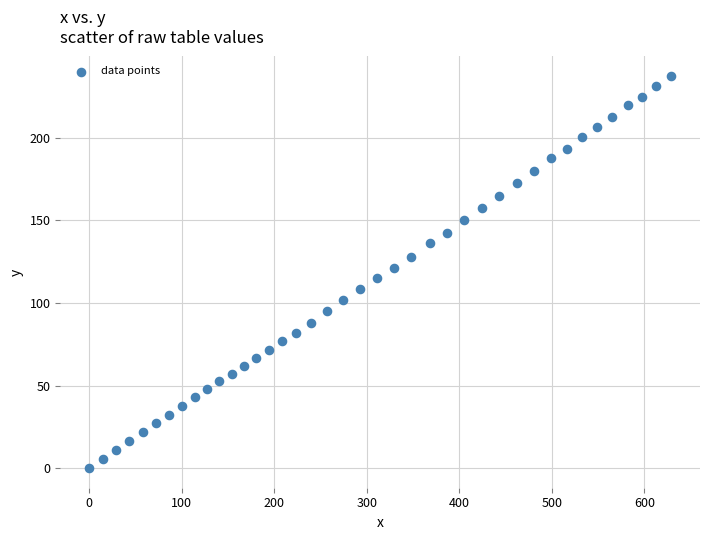

What is the range of Y values (max minus min)?

237.3